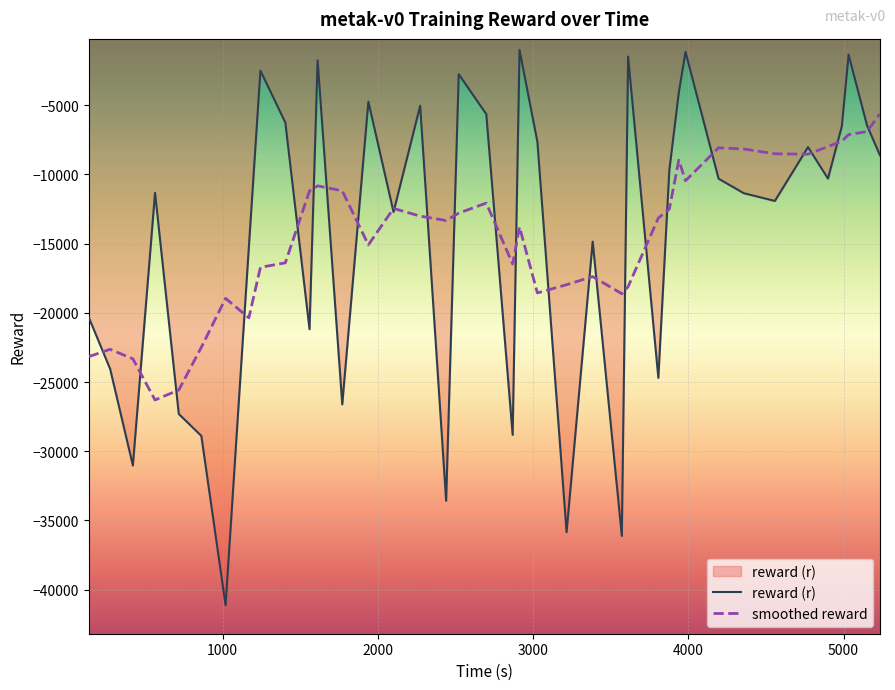

Which series has the widest spread of values?

reward (r)